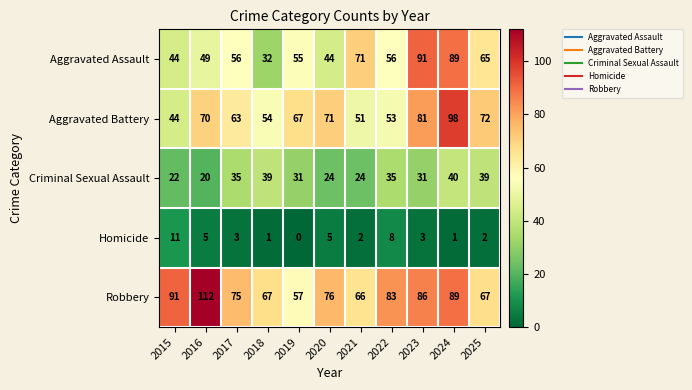

Which series has the largest total across all categories?

Robbery